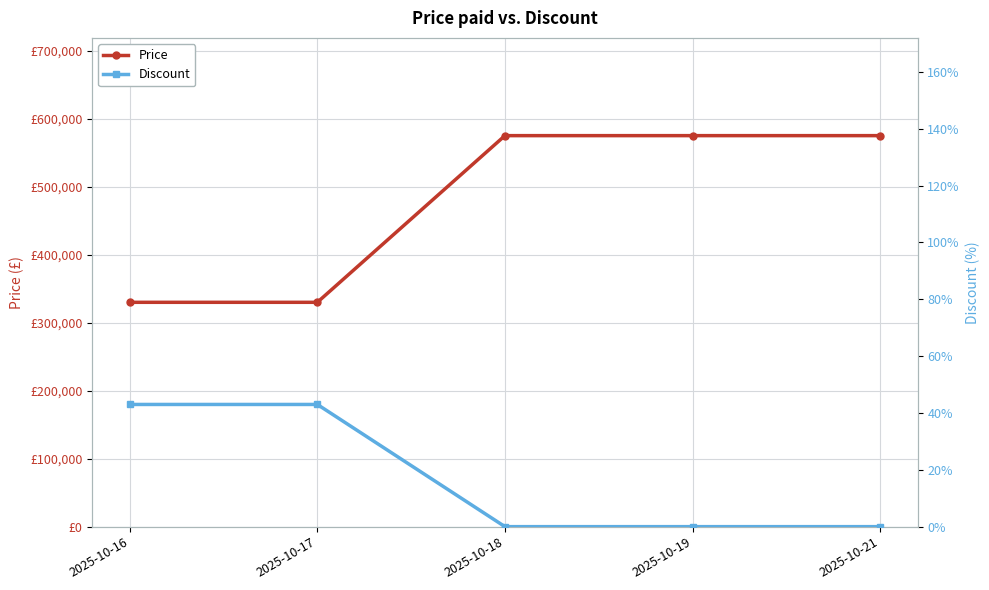

Count the number of categories in the chart.

5